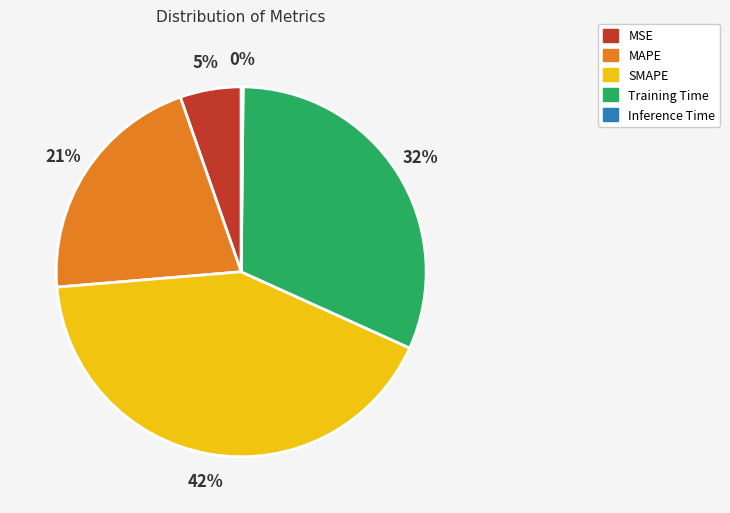

Is it true that MAPE is 21% of the pie?

True